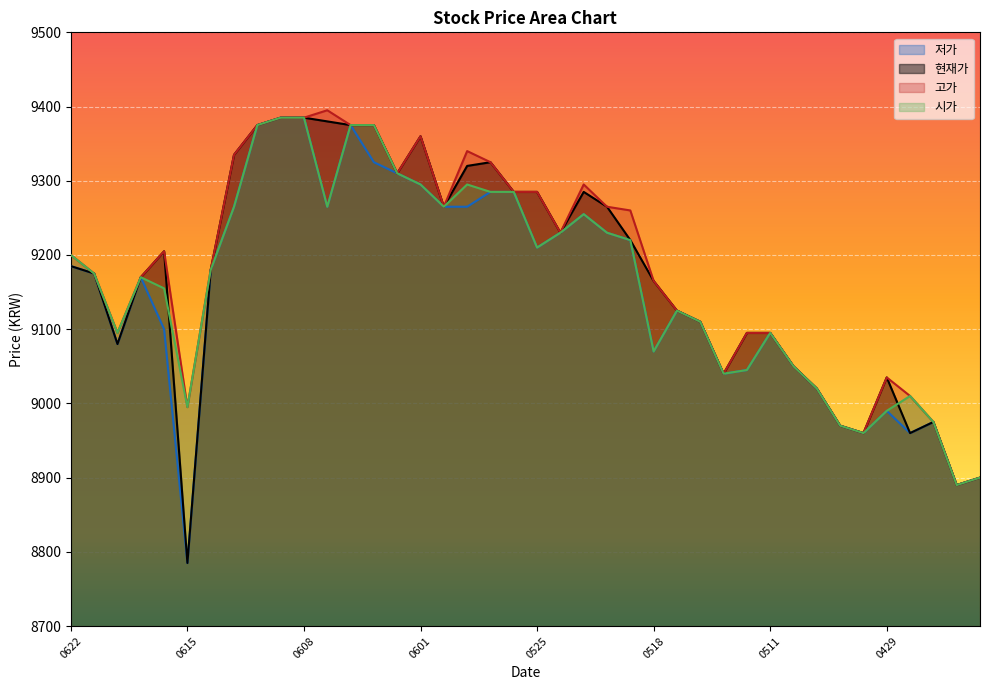

Which series has the largest total across all categories?

고가